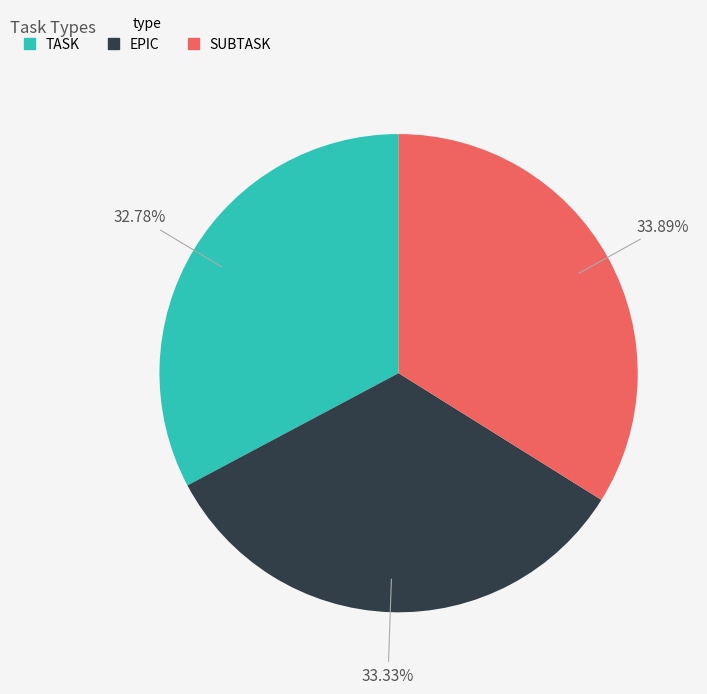

Rank the categories by value from highest to lowest.

SUBTASK, EPIC, TASK